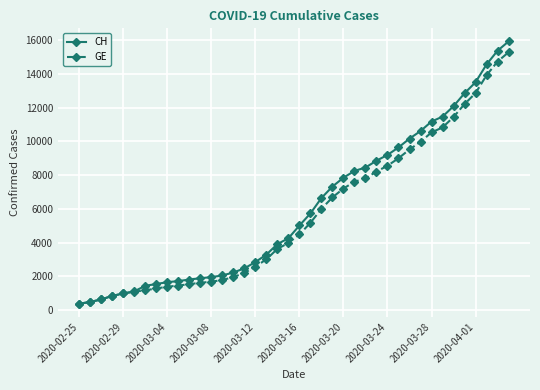

What is the maximum value shown in the chart?

15926